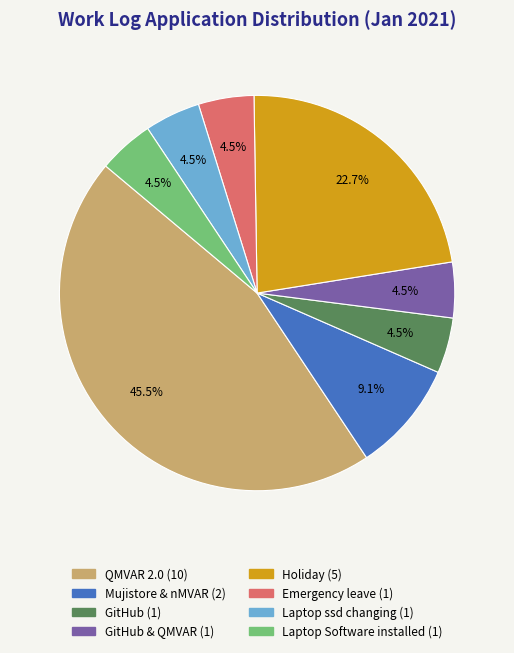

Is there any slice that represents more than half of the pie?

No